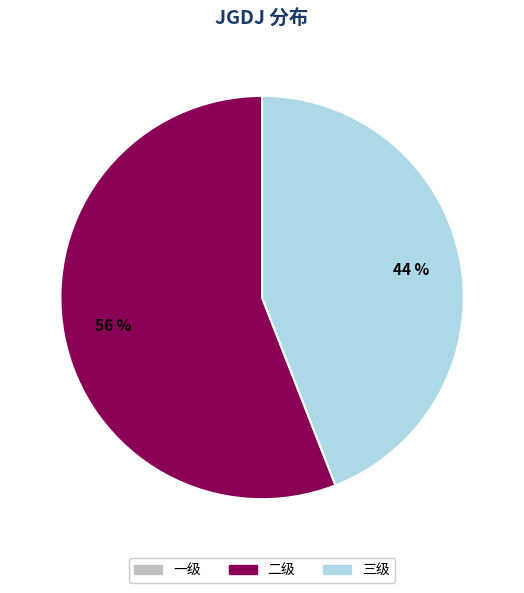

Is there any slice that represents more than half of the pie?

Yes